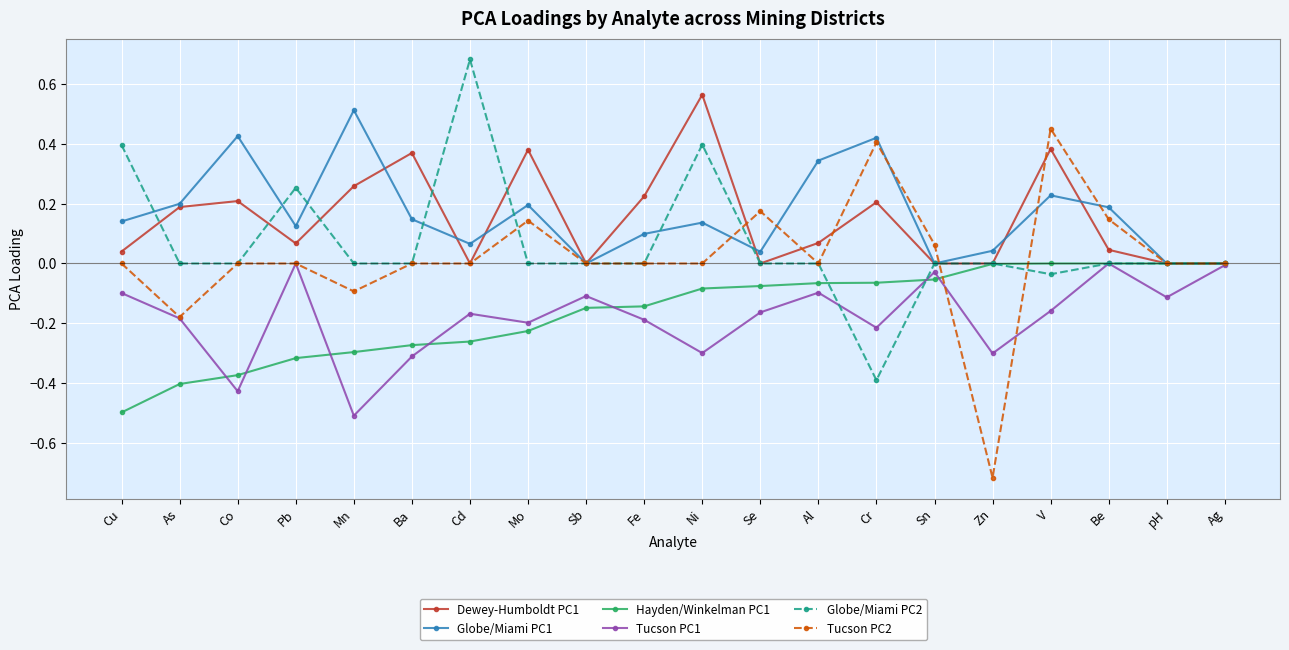

True or false: Tucson PC2 has more than 0 interior local peaks.

True